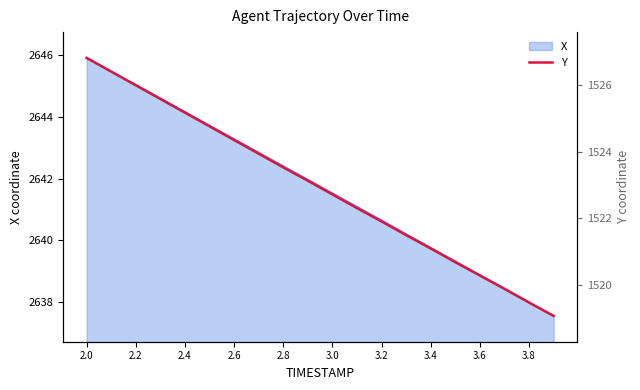

The chart shows a value of 1526.8 at 2.0. True or false?

True